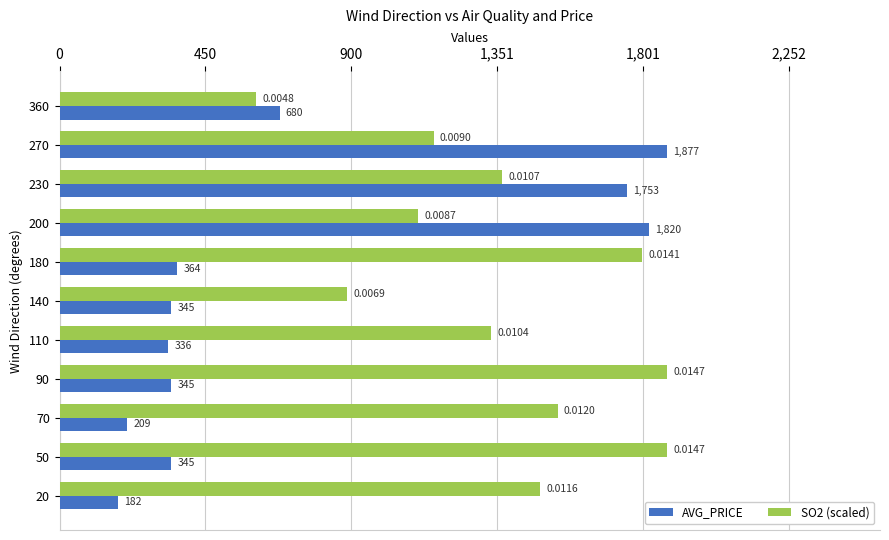

List the series in order of their overall mean, lowest first.

AVG_PRICE, SO2 (scaled)